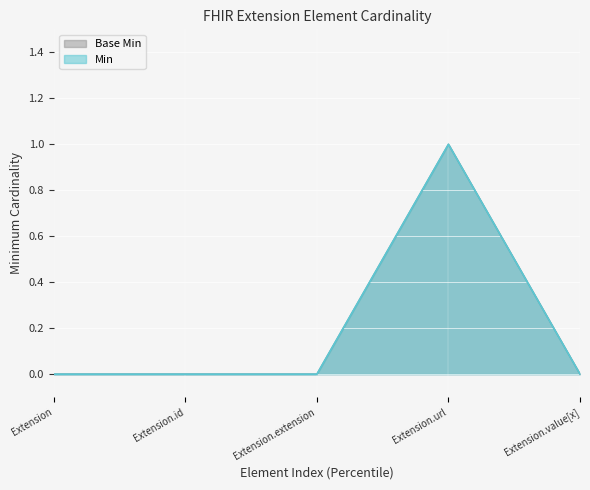

In Min, how many points are higher than both neighbors (excluding endpoints)?

1